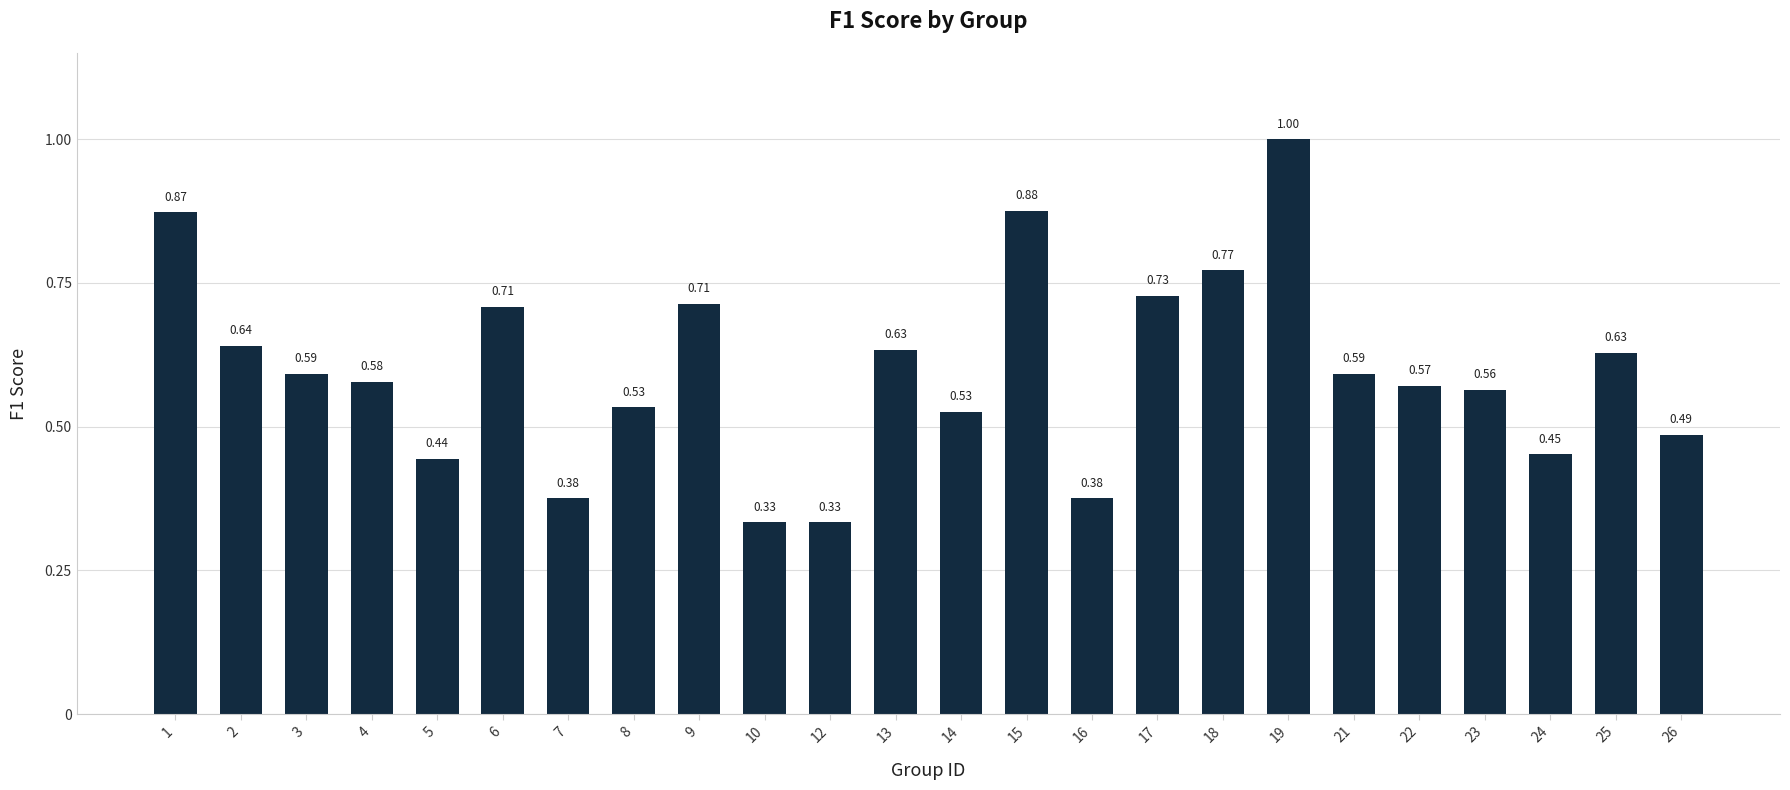

What is the sum of all values?

14.3